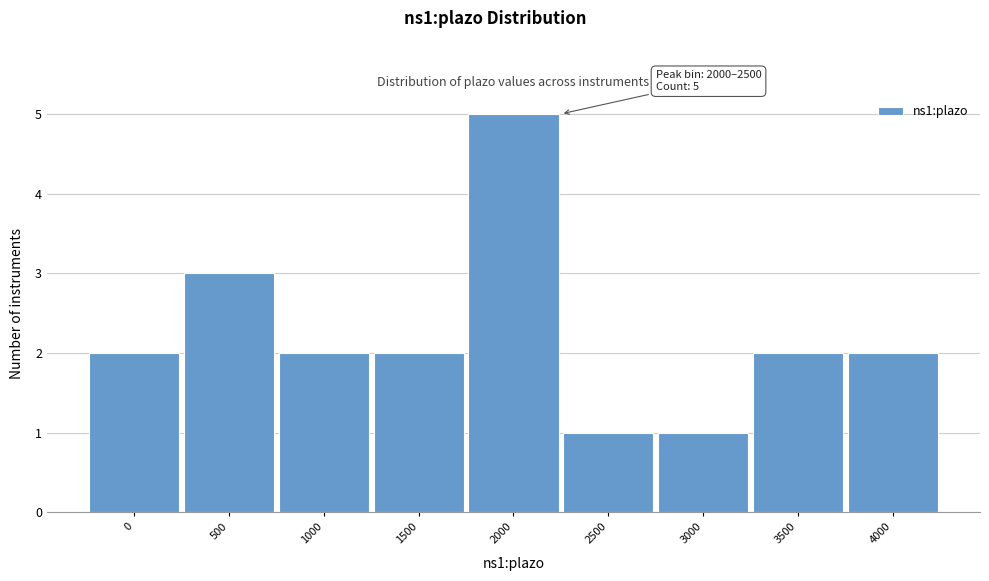

Reading left to right, extract all data points from this chart.

2	3	2	2	5	1	1	2	2